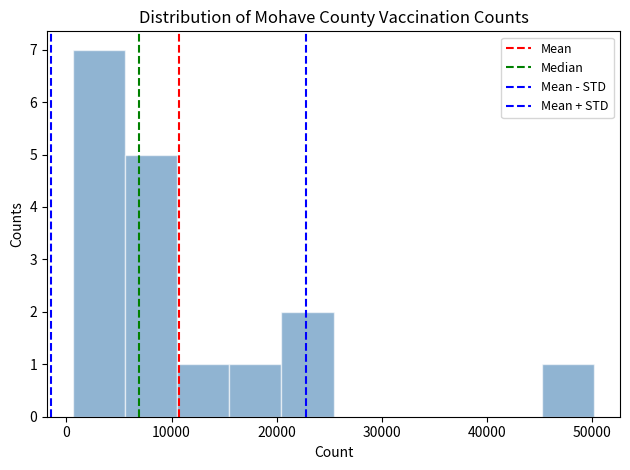

How tall is the bar that spans 6000 to 11000 on the x-axis? Neither the bar edges nor the heights are printed on the chart, so give them approximately, as read against the axes.

5